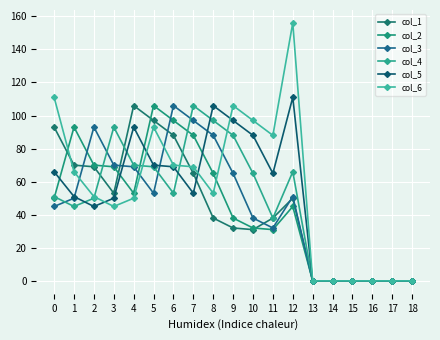

The col_4 series shows 0 at 18. True or false?

True